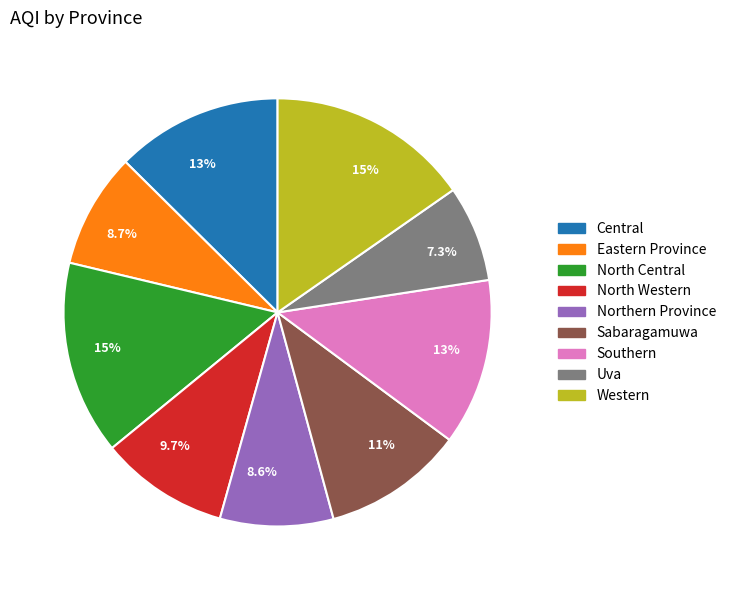

Is there a majority slice in this chart?

No